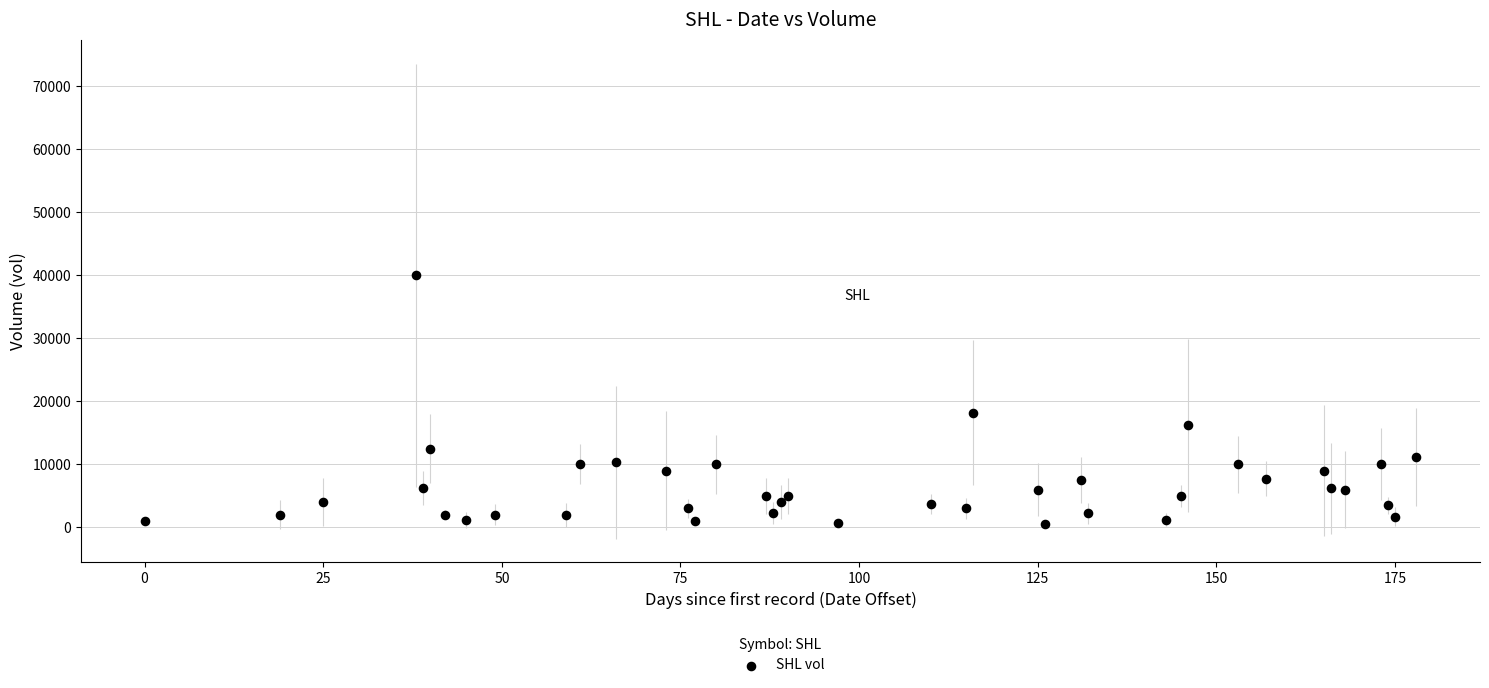

What Y value in the scatter plot is closest to 20250?

18200